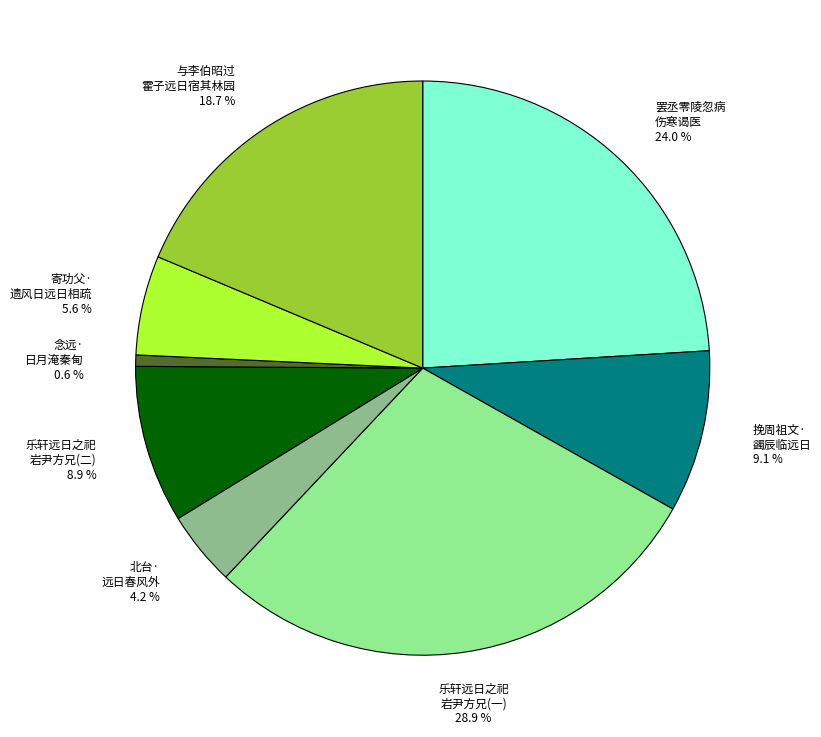

Does any single category account for the majority?

No